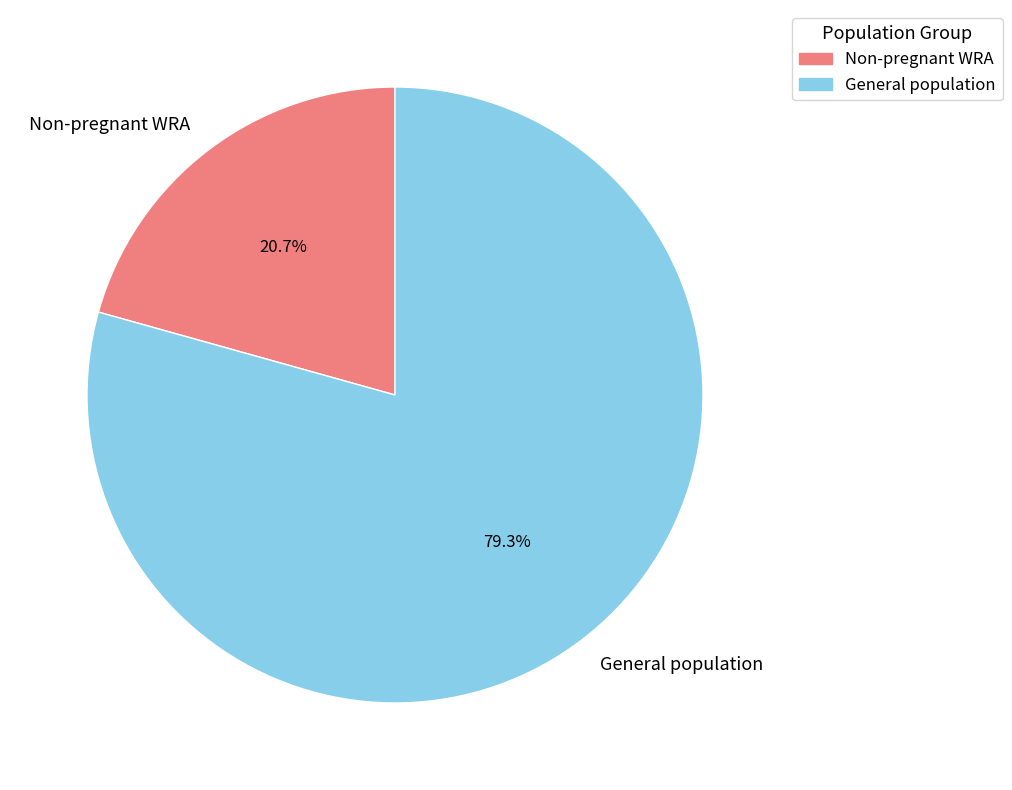

Rank the categories by value from lowest to highest.

Non-pregnant WRA, General population